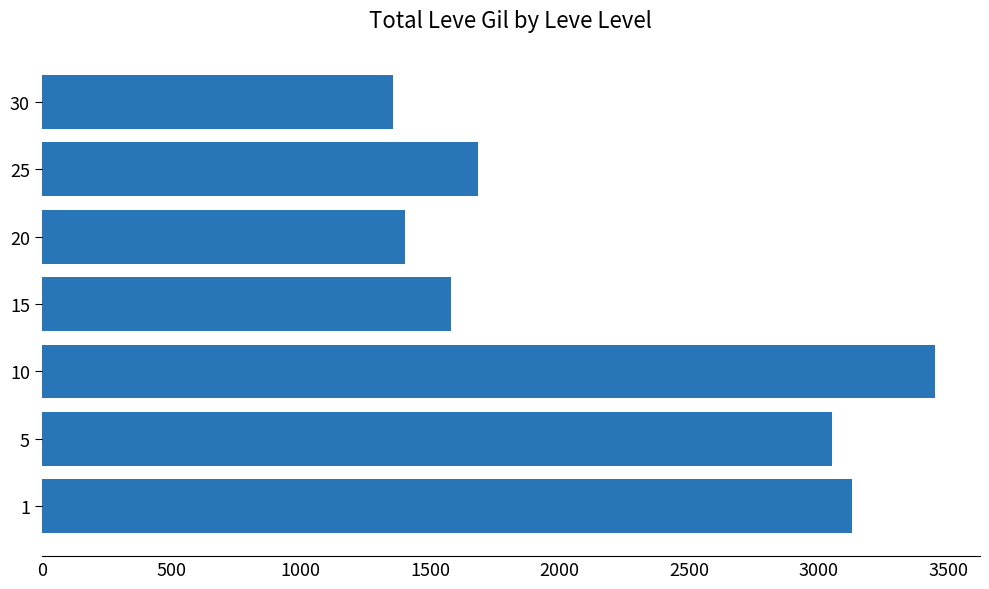

How many values are below 1686?

3